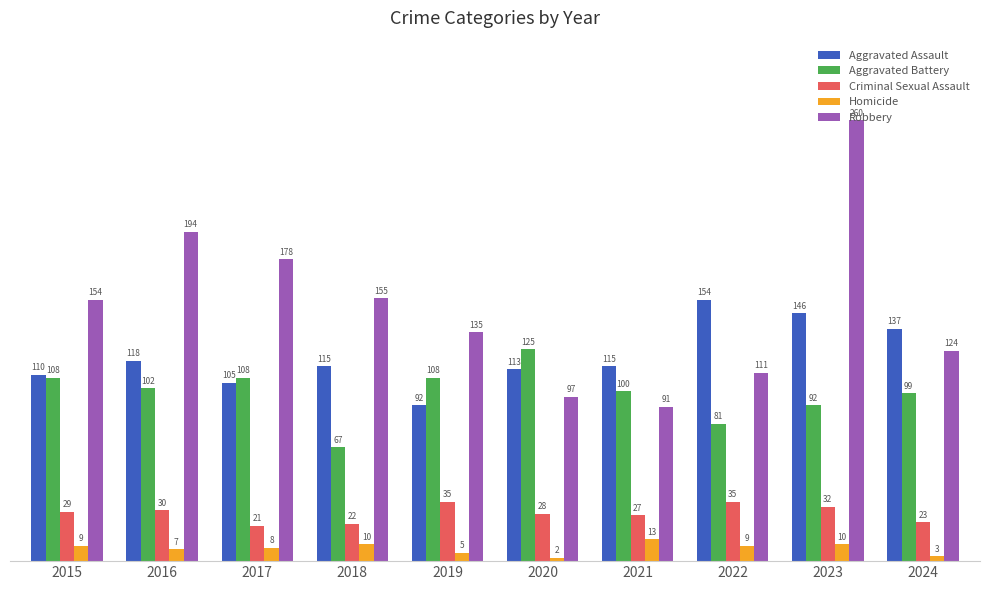

What is the difference between the second highest and second lowest values in the Robbery series?

97